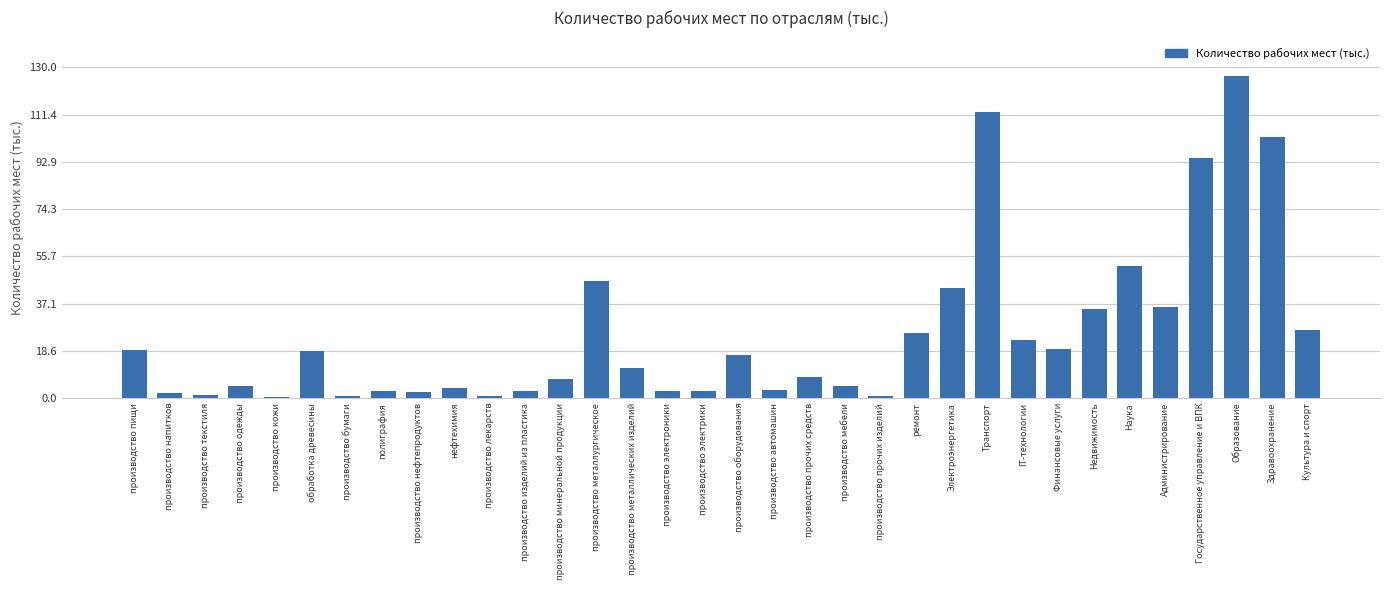

True or false: the data shows 0.9 at производство прочих изделий.

True